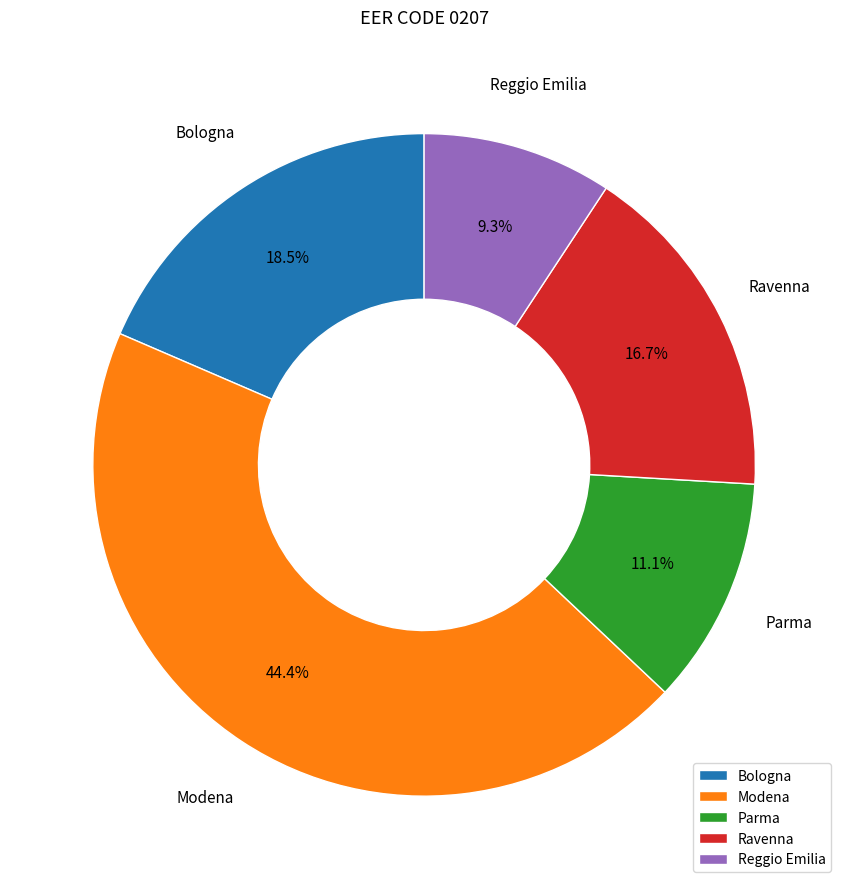

To the nearest percent, what is the average slice percentage?

20%